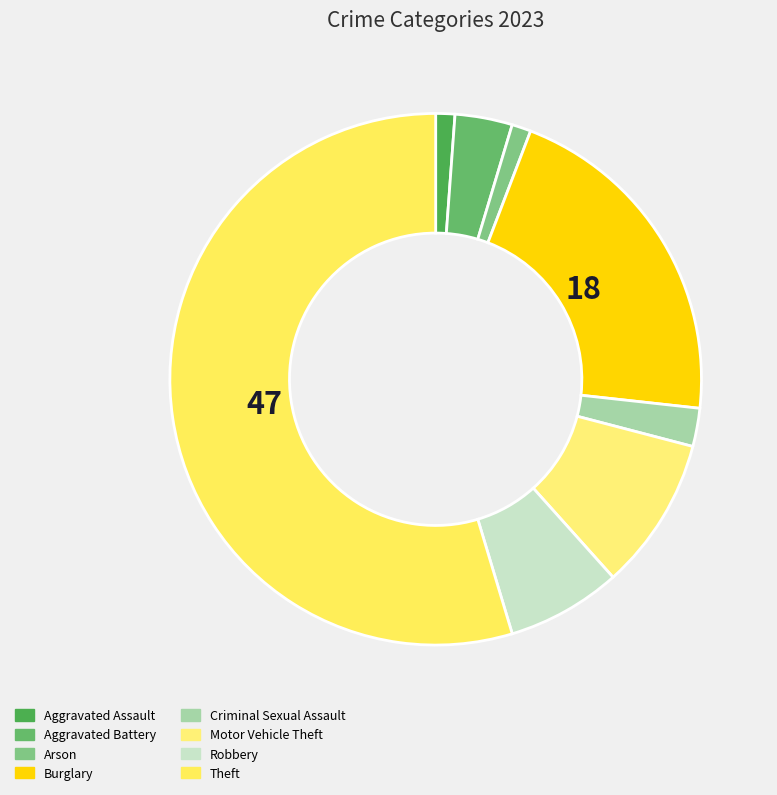

How many segments does this pie chart have?

8